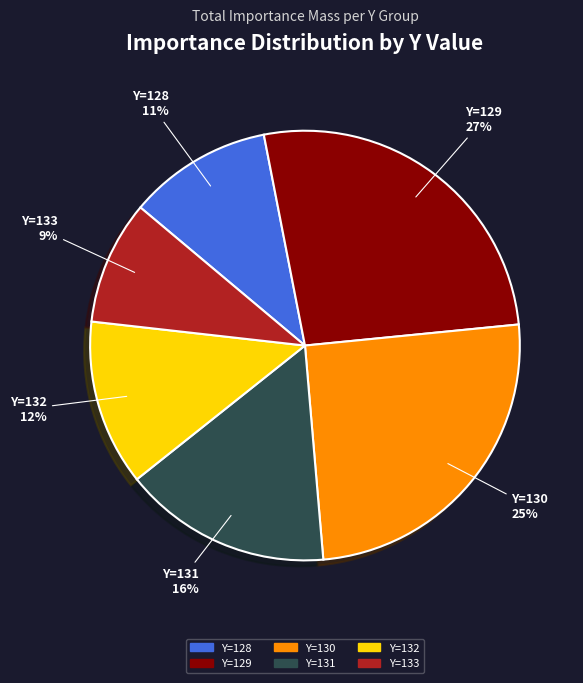

Do Y=132 and Y=128 together represent more than half of the pie?

No